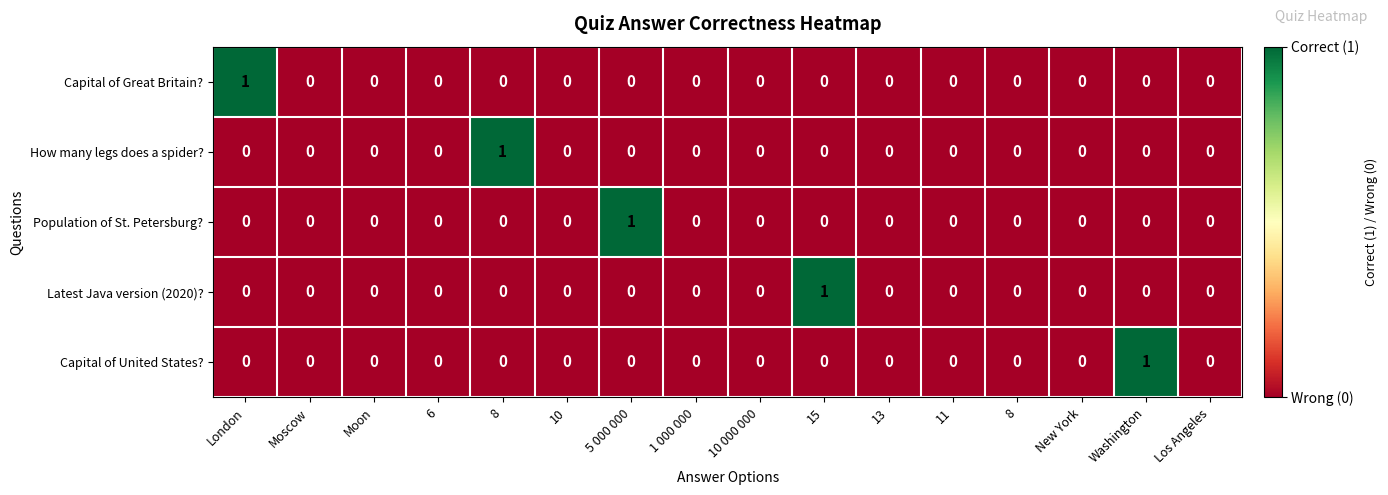

At 11, list the series in order from largest to smallest.

Capital of Great Britain?, How many legs does a spider?, Population of St. Petersburg?, Latest Java version (2020)?, Capital of United States?